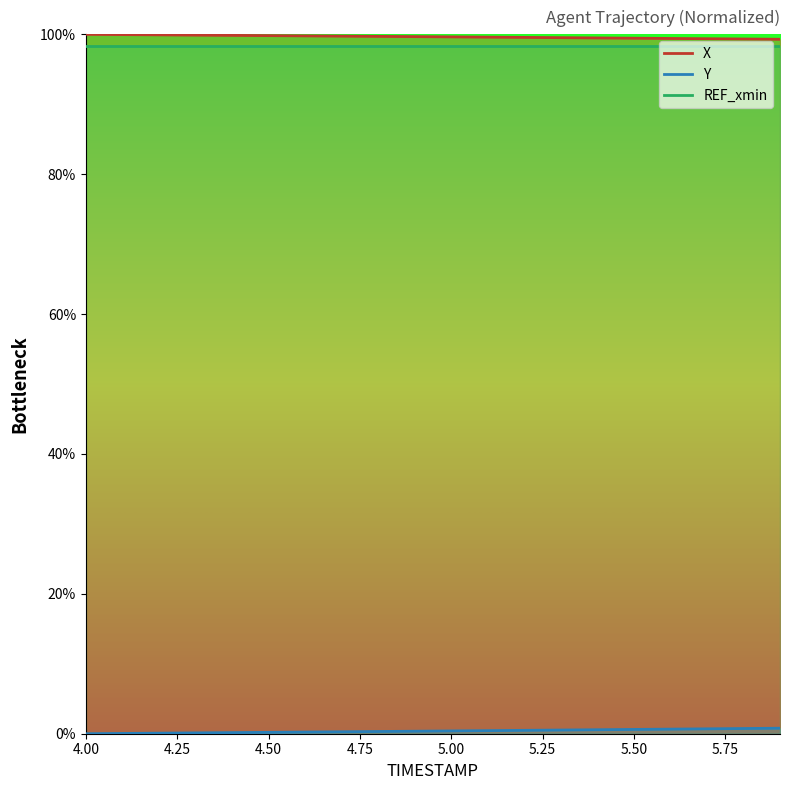

What position from the right is 5.8?

2